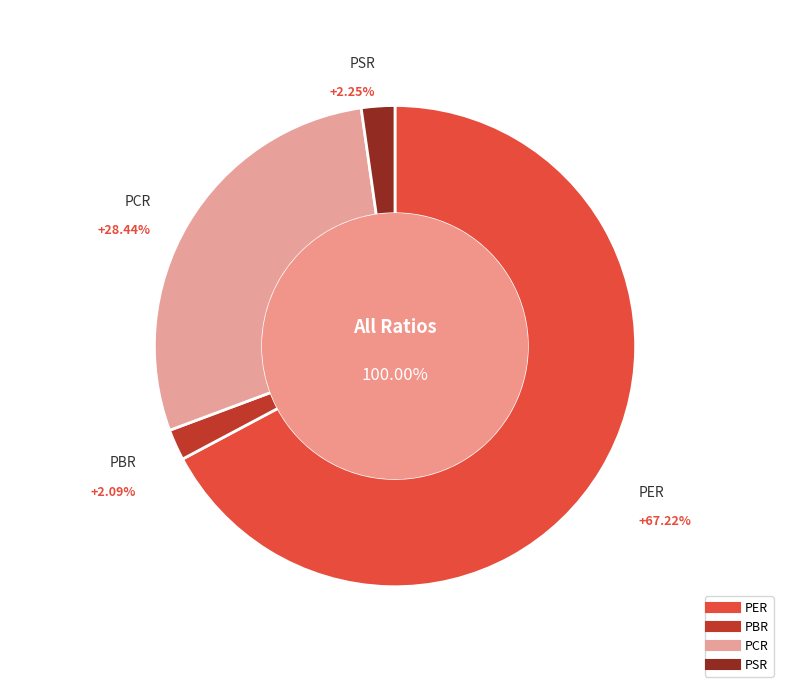

What is the smallest slice in the pie chart?

PBR